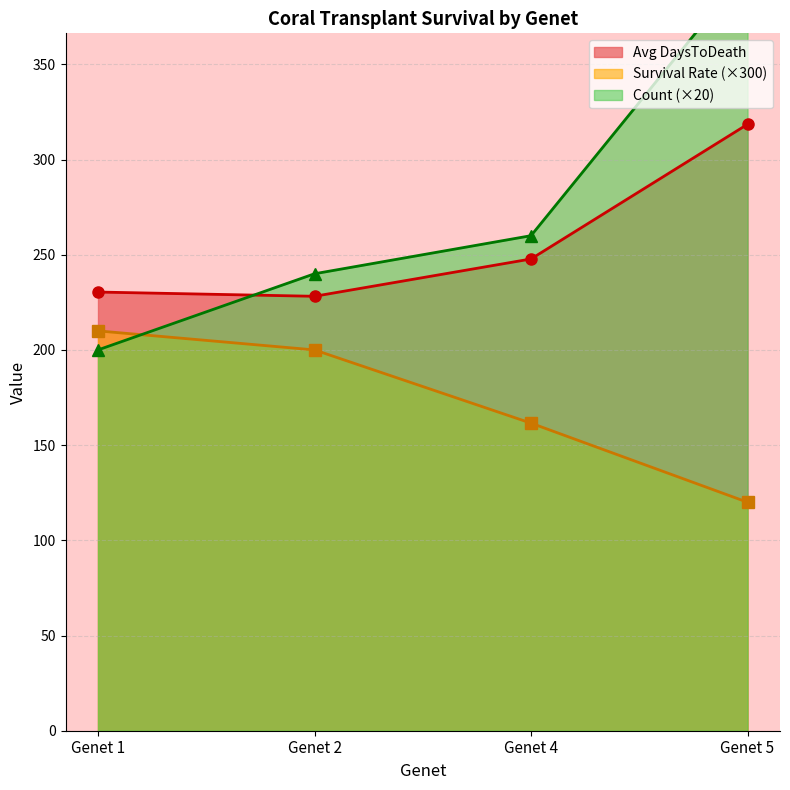

What is the difference between the maximum and minimum values in the Avg DaysToDeath series?

90.3